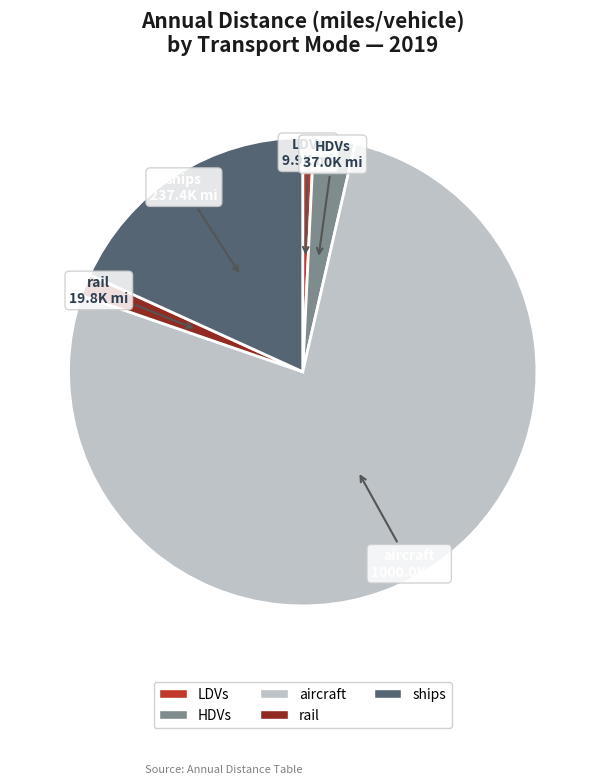

Is there any slice that represents more than half of the pie?

Yes